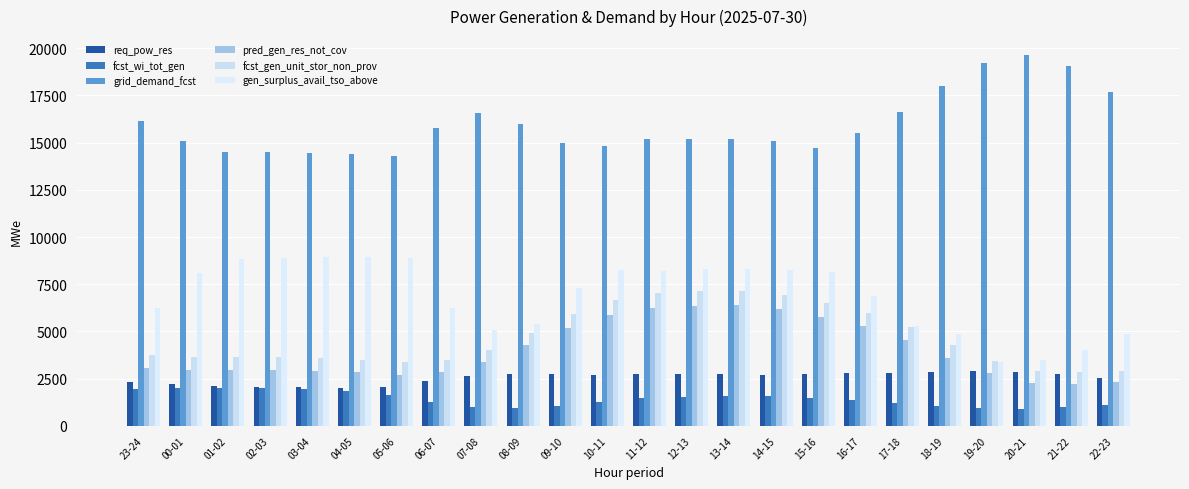

Which series changed the most between 05-06 and 20-21?

gen_surplus_avail_tso_above